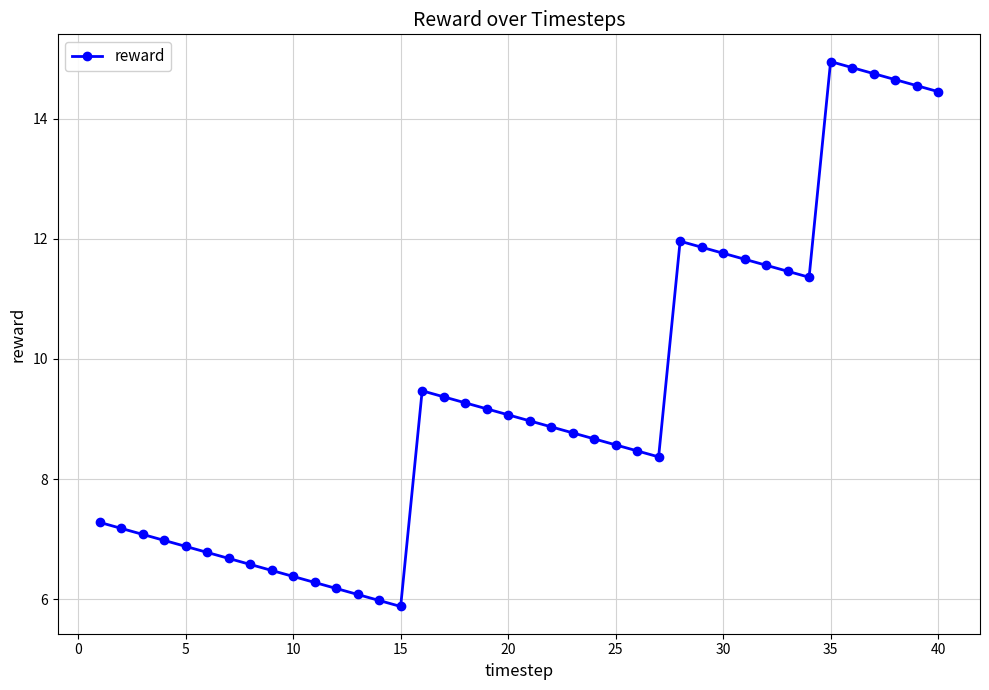

What is the average value?

9.4